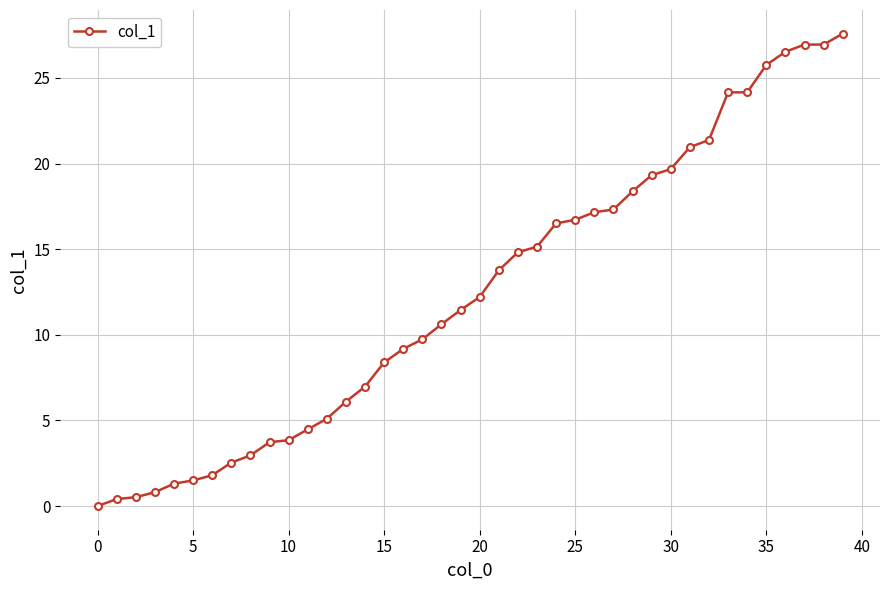

What is the maximum value shown in the chart?

27.6